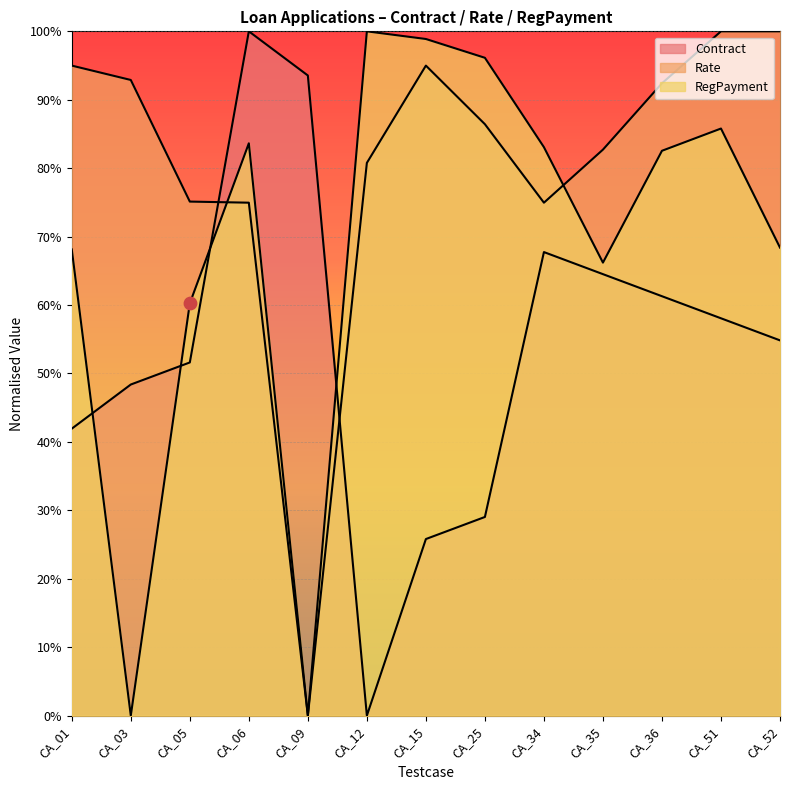

Which series reaches the minimum Y coordinate?

Contract